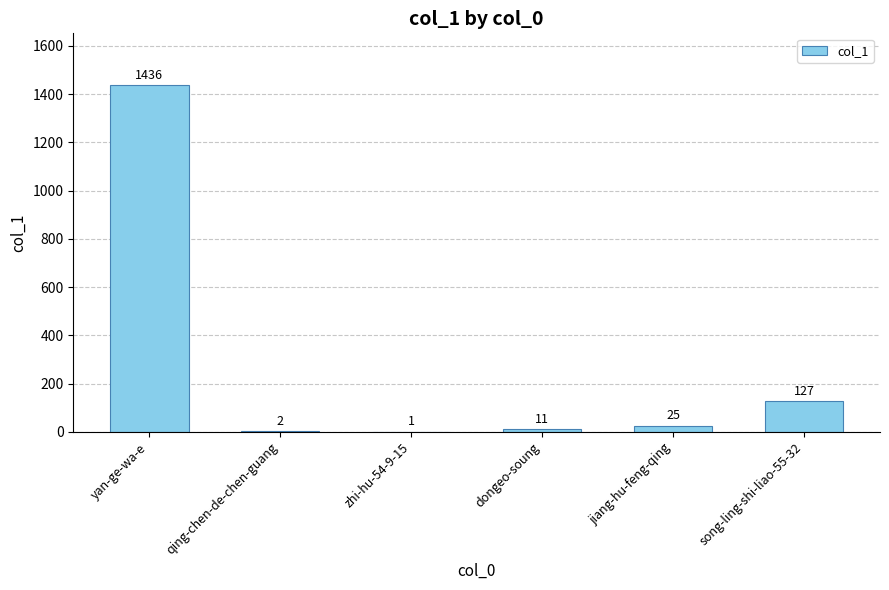

Are the bars horizontal?

No